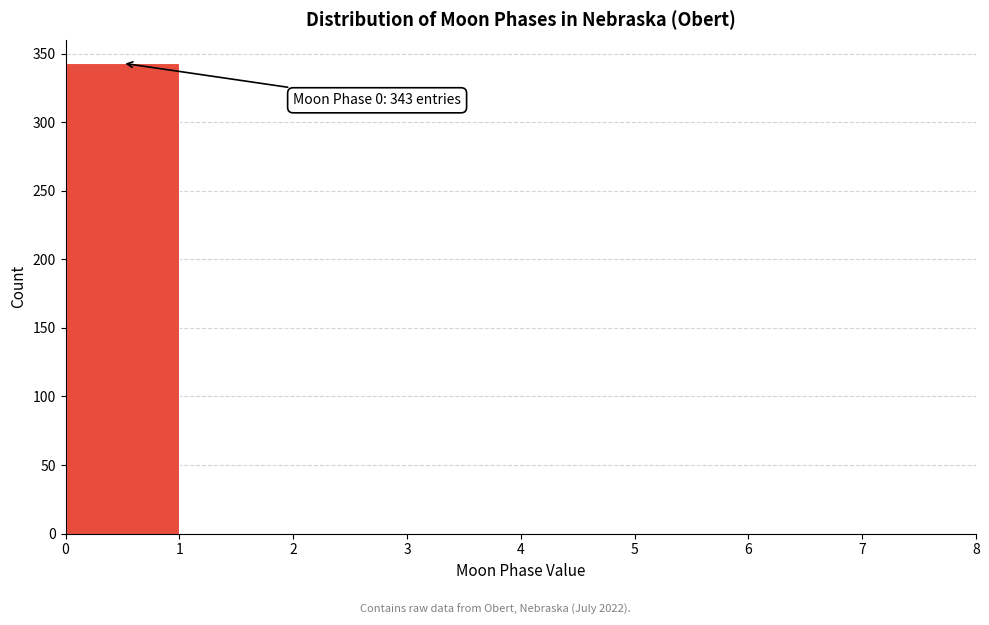

Over which range of the x-axis is the bar tallest?

0 to 1